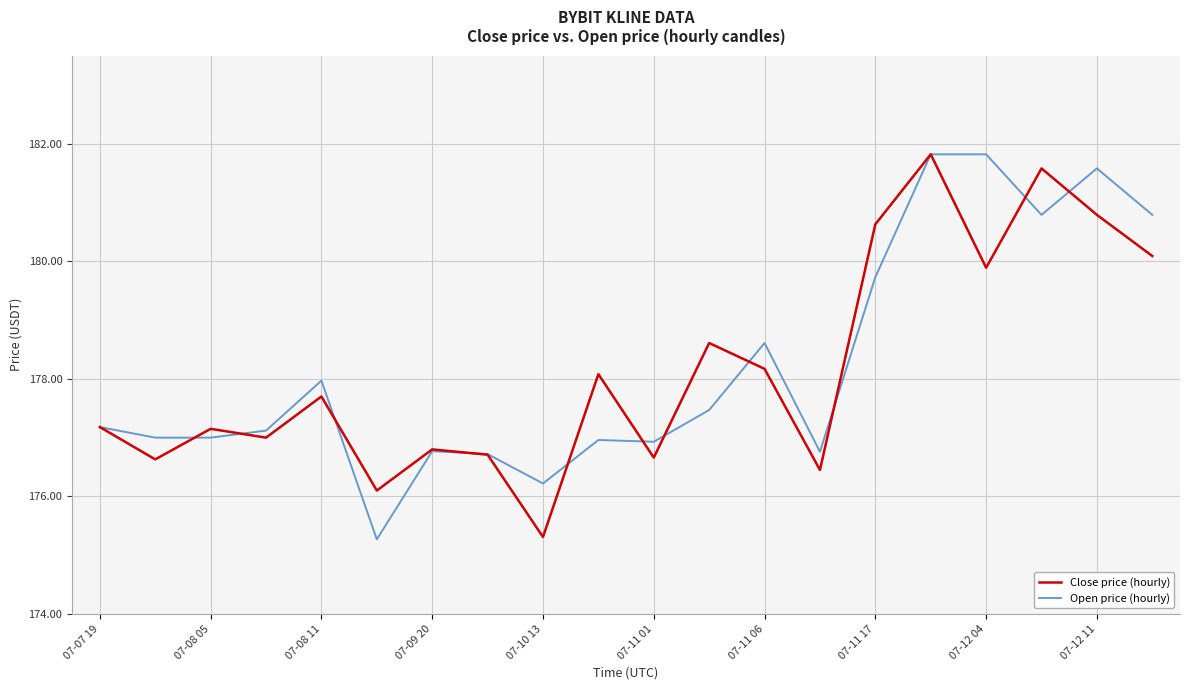

How many lines are shown in the chart?

2